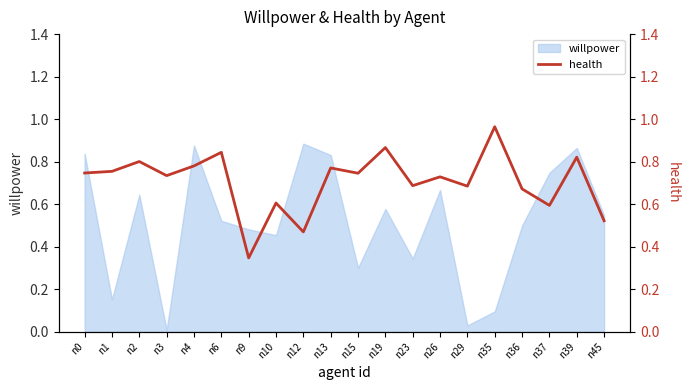

True or false: willpower has a value of 0.5 at n36.

True